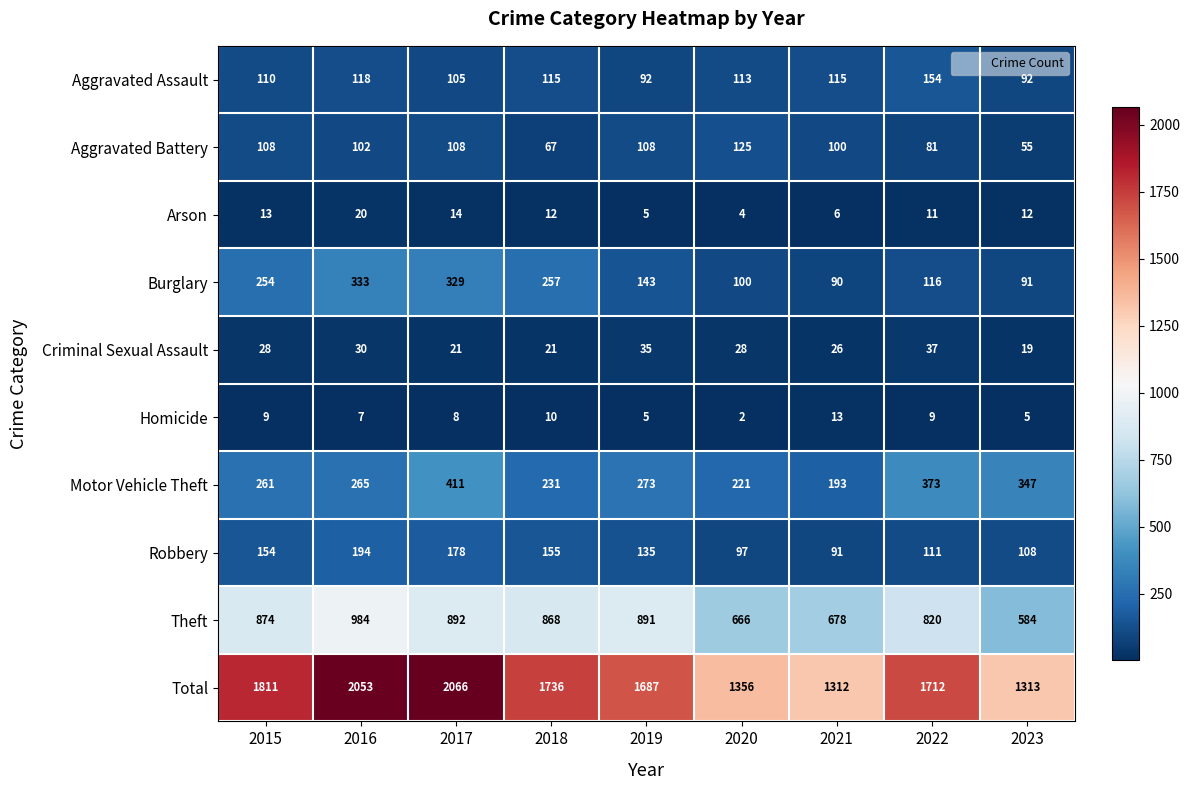

What is the spread (max minus min) of values at 2018?

1726